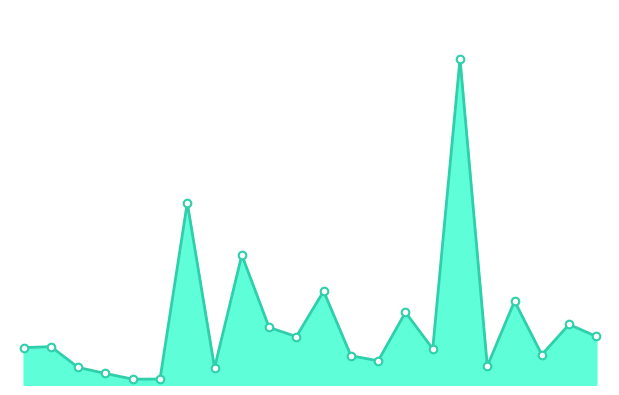

Does the chart have visible grid lines?

No